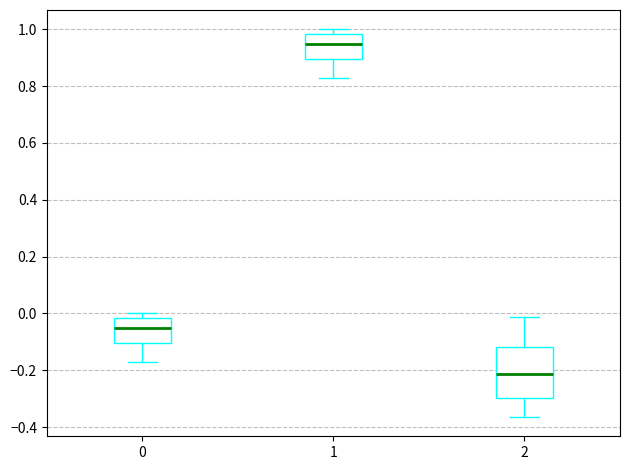

Comparing the boxes themselves (not the whiskers), which one is the tallest?

2